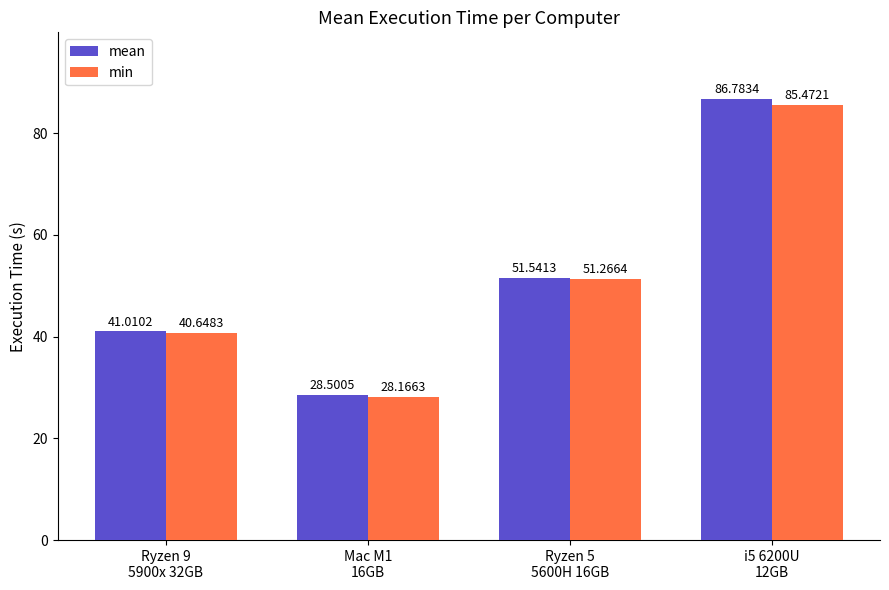

What is the sum of the mean values at Ryzen 5
5600H 16GB and Mac M1
16GB?

80.0